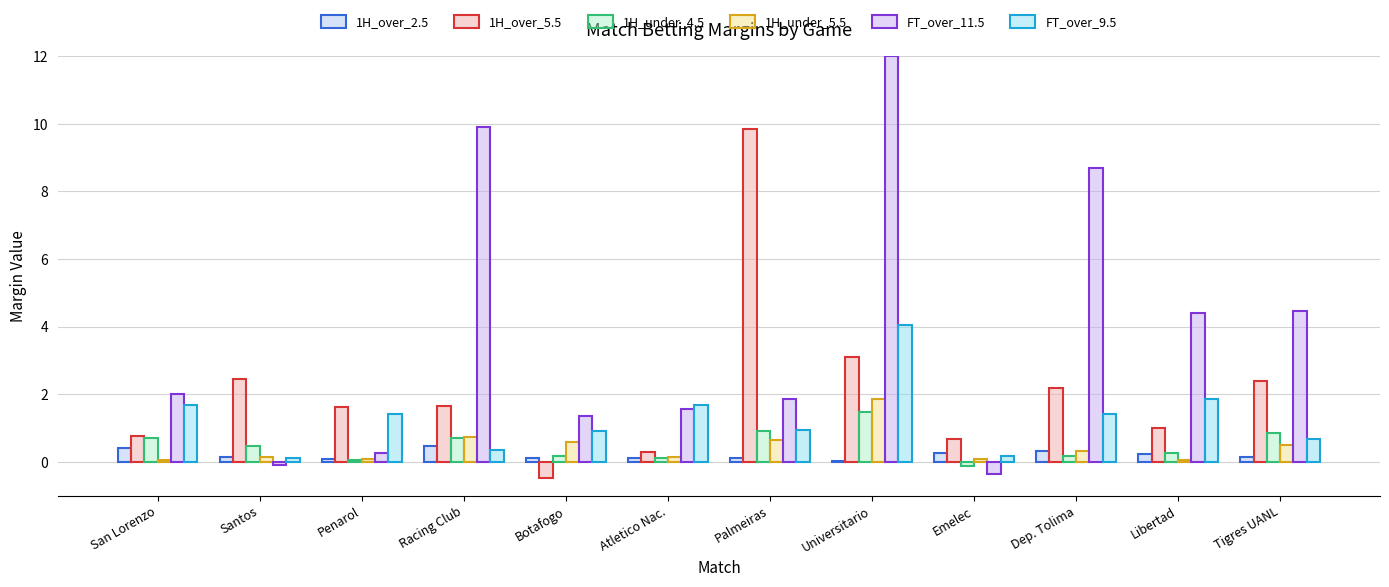

Reading right to left, extract all data points from this chart.

1H_over_2.5: Tigres UANL=0.2	Libertad=0.2	Dep. Tolima=0.3	Emelec=0.3	Universitario=0.0	Palmeiras=0.1	Atletico Nac.=0.1	Botafogo=0.1	Racing Club=0.5	Penarol=0.1	Santos=0.1	San Lorenzo=0.4
1H_over_5.5: Tigres UANL=2.4	Libertad=1.0	Dep. Tolima=2.2	Emelec=0.7	Universitario=3.1	Palmeiras=9.8	Atletico Nac.=0.3	Botafogo=-0.5	Racing Club=1.7	Penarol=1.6	Santos=2.5	San Lorenzo=0.8
1H_under_4.5: Tigres UANL=0.9	Libertad=0.3	Dep. Tolima=0.2	Emelec=-0.1	Universitario=1.5	Palmeiras=0.9	Atletico Nac.=0.1	Botafogo=0.2	Racing Club=0.7	Penarol=0.1	Santos=0.5	San Lorenzo=0.7
1H_under_5.5: Tigres UANL=0.5	Libertad=0.1	Dep. Tolima=0.3	Emelec=0.1	Universitario=1.9	Palmeiras=0.6	Atletico Nac.=0.1	Botafogo=0.6	Racing Club=0.7	Penarol=0.1	Santos=0.1	San Lorenzo=0.1
FT_over_11.5: Tigres UANL=4.5	Libertad=4.4	Dep. Tolima=8.7	Emelec=-0.4	Universitario=12.0	Palmeiras=1.9	Atletico Nac.=1.6	Botafogo=1.4	Racing Club=9.9	Penarol=0.2	Santos=-0.1	San Lorenzo=2.0
FT_over_9.5: Tigres UANL=0.7	Libertad=1.9	Dep. Tolima=1.4	Emelec=0.2	Universitario=4.0	Palmeiras=0.9	Atletico Nac.=1.7	Botafogo=0.9	Racing Club=0.3	Penarol=1.4	Santos=0.1	San Lorenzo=1.7